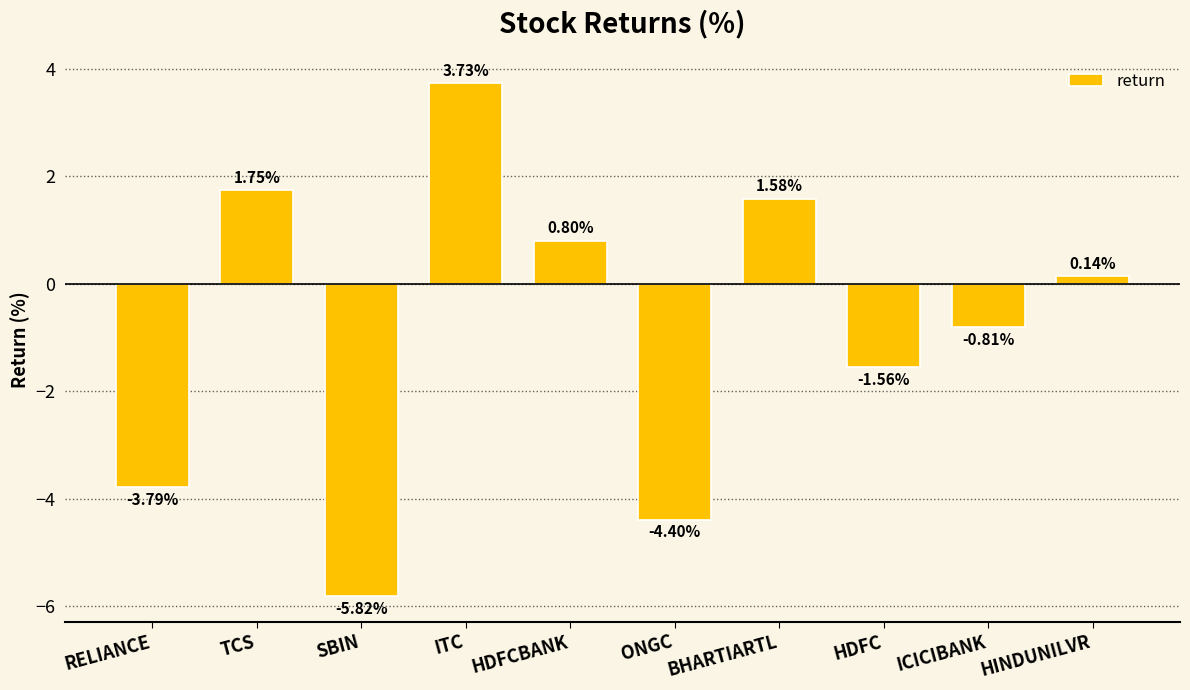

How many data points does each series have?

10